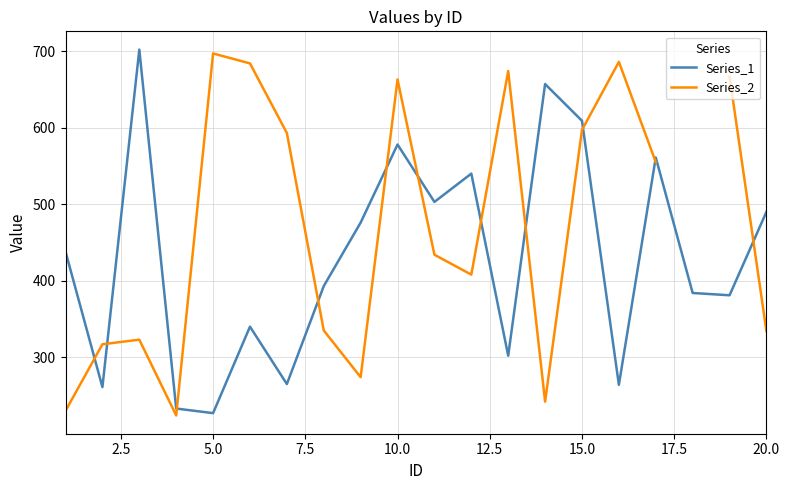

What is the average value of the Series_1 series?

430